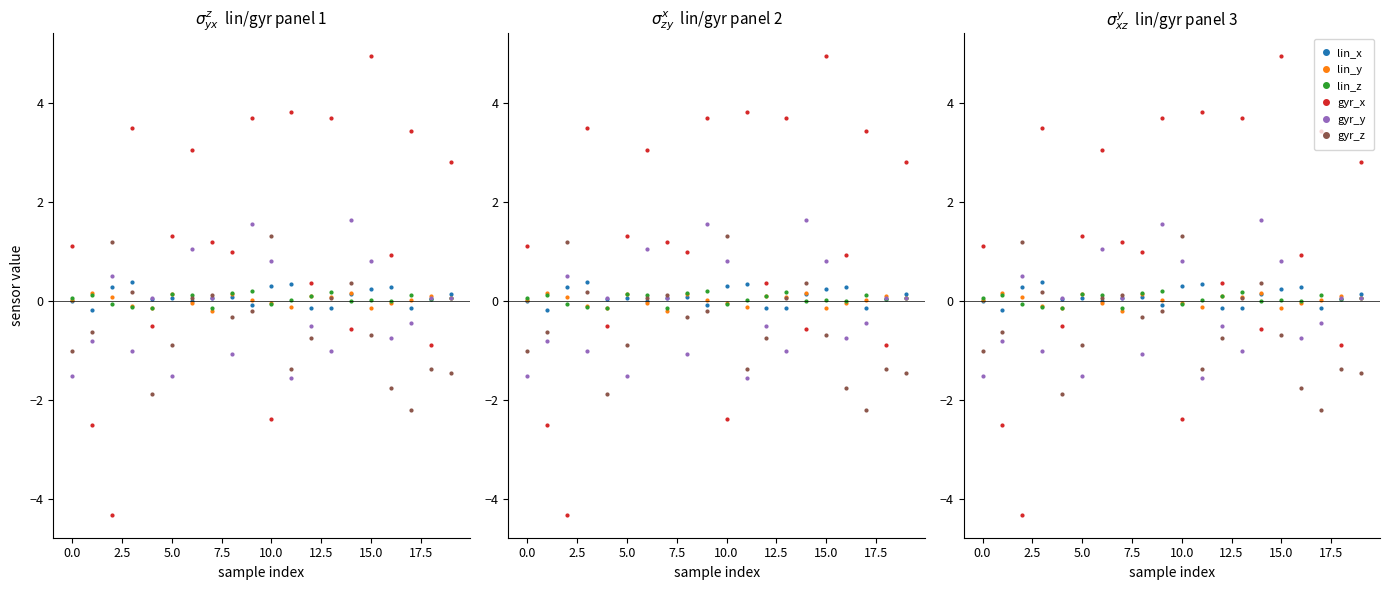

List the series in order of their peak value, highest first.

gyr_x, gyr_y, gyr_z, lin_x, lin_z, lin_y